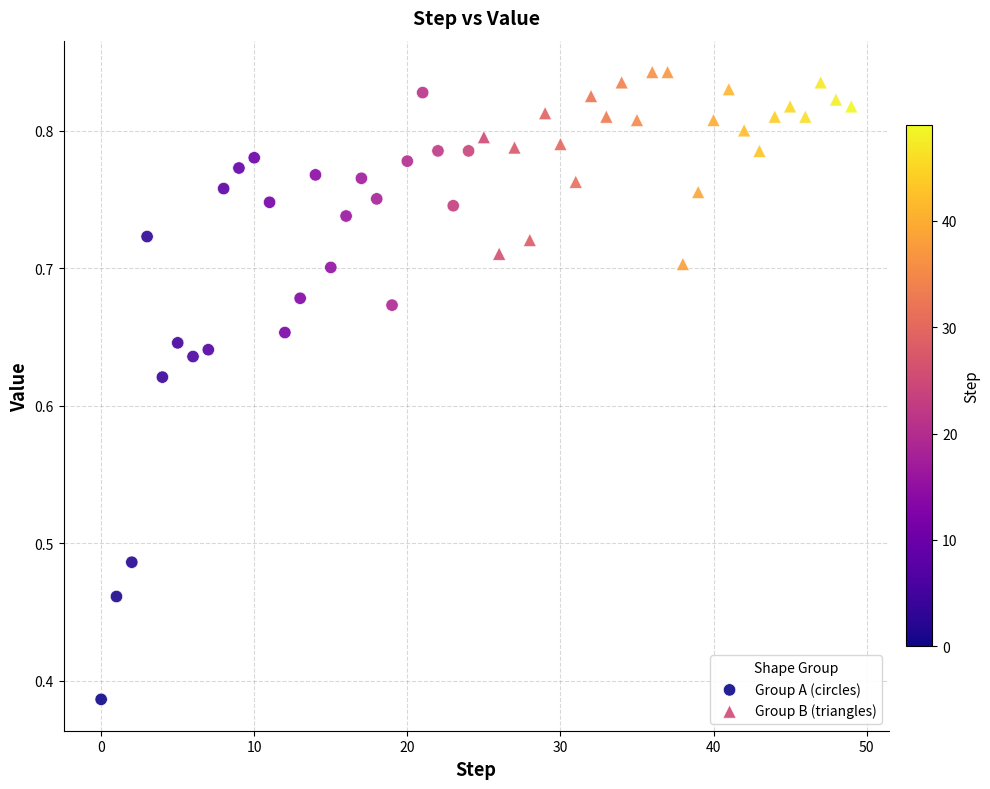

Which series reaches the minimum Y coordinate?

Group A (circles)